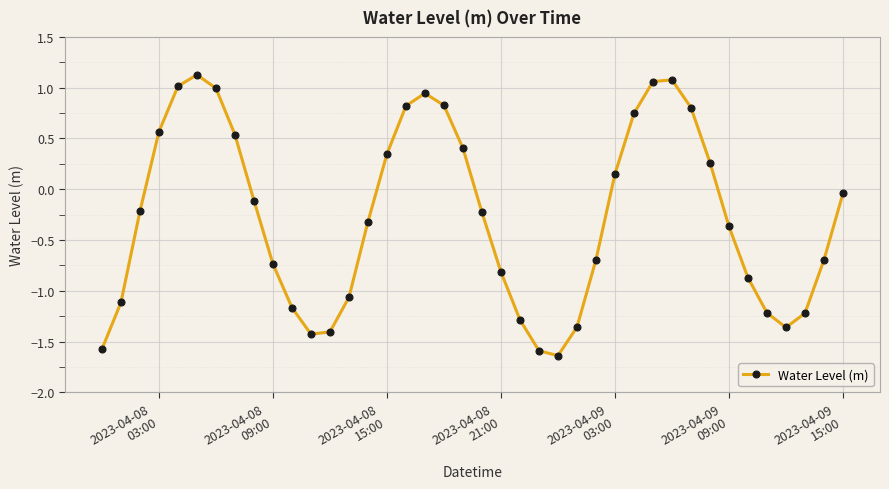

How many lines are shown in the chart?

1